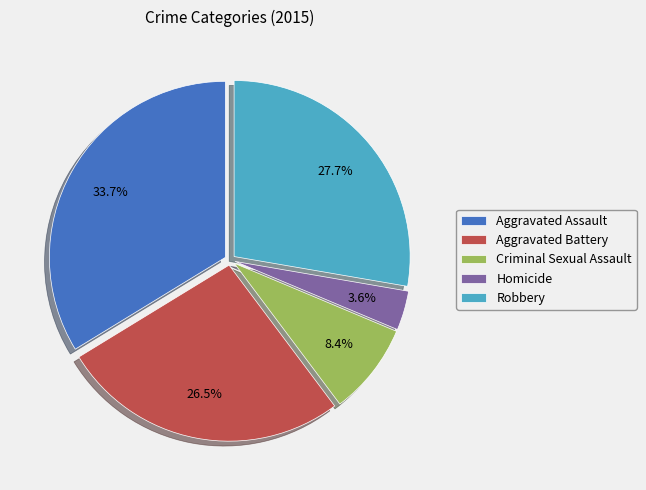

To the nearest percent, what portion does Aggravated Assault represent?

34%